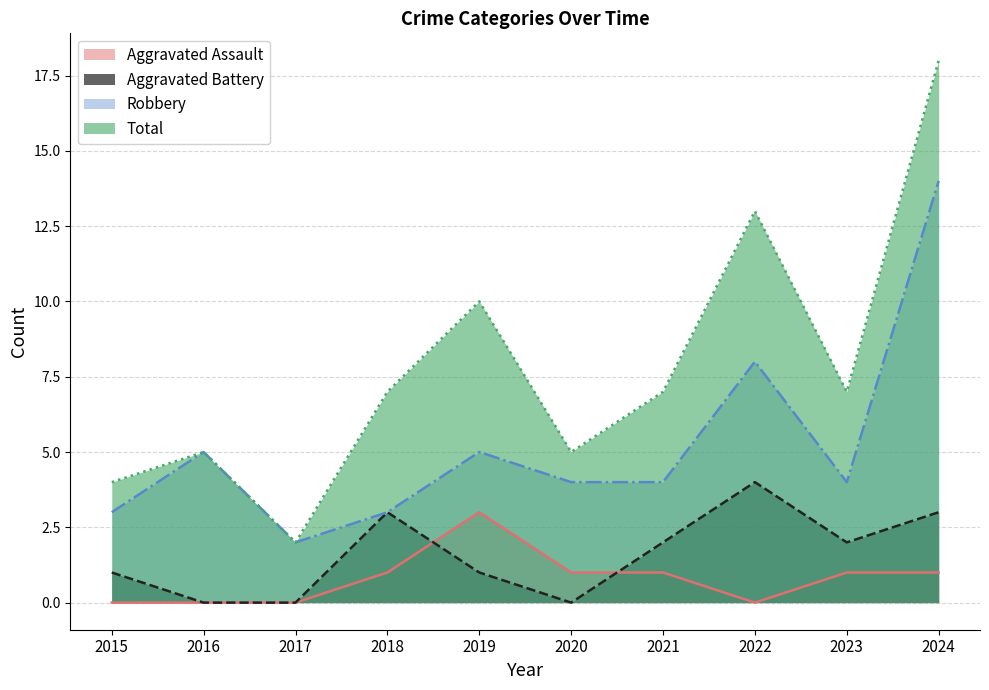

What is the total value across all series at 2015?

8